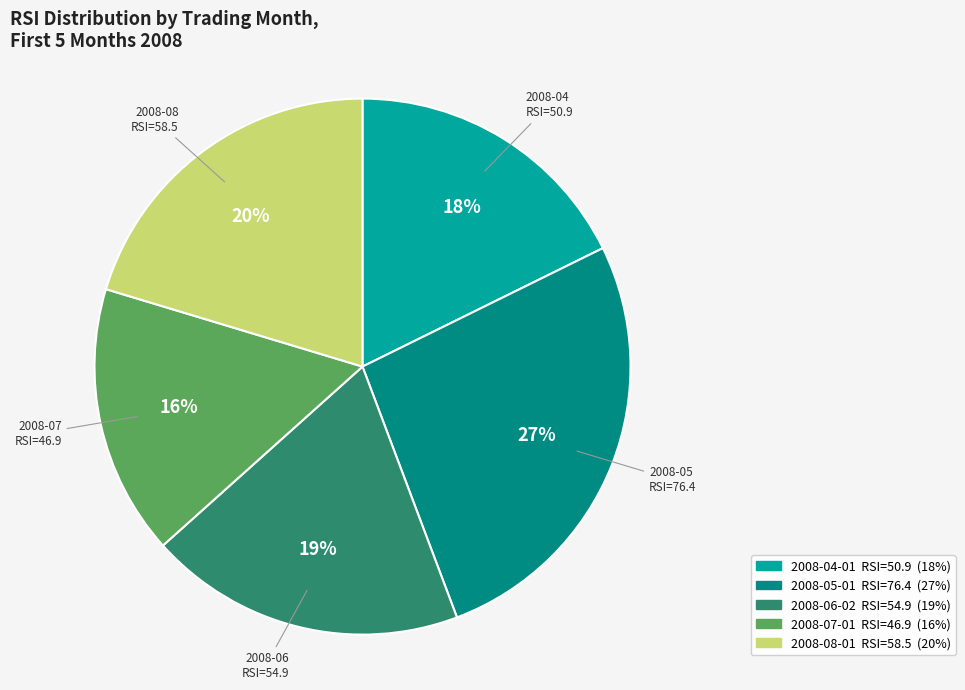

Does 2008-05-01 account for over 50% of the chart?

No